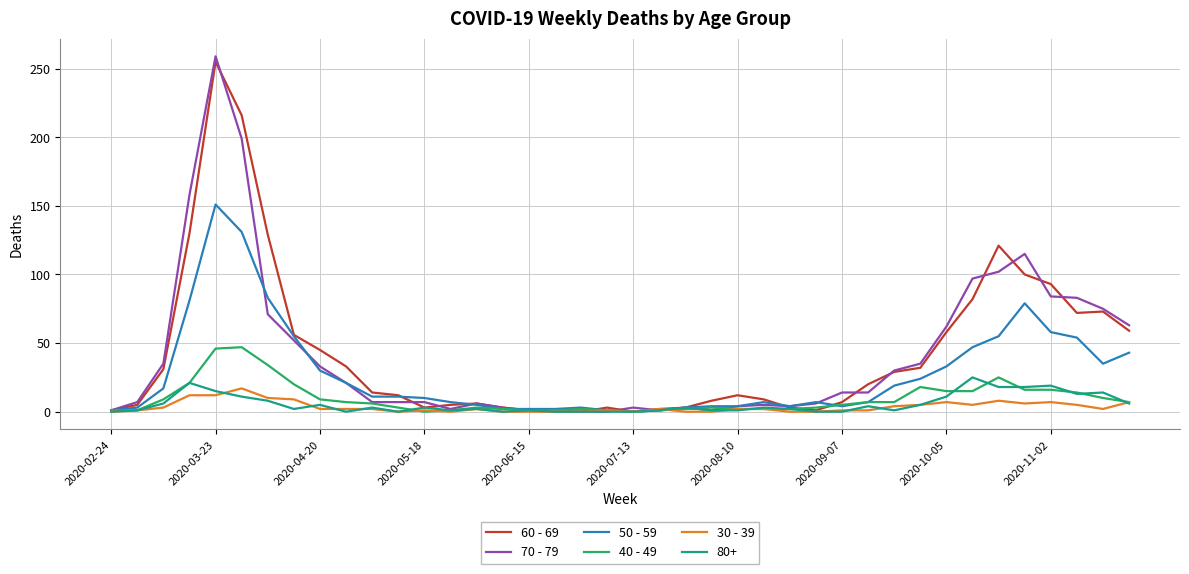

Which series has the widest spread of values?

70 - 79